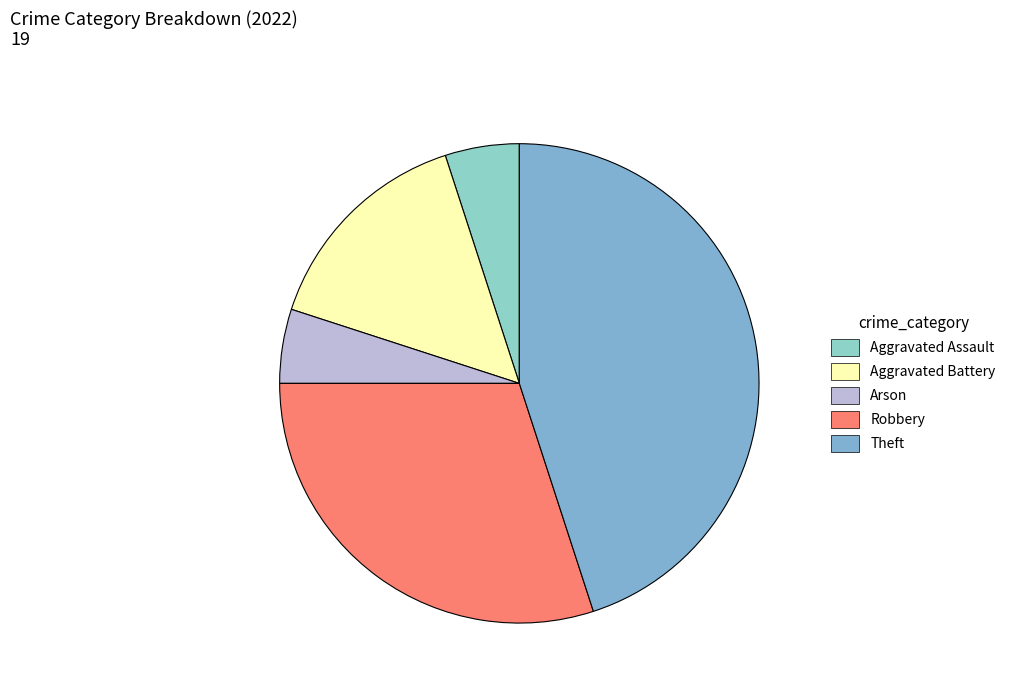

To the nearest percent, what is the average slice percentage?

20%